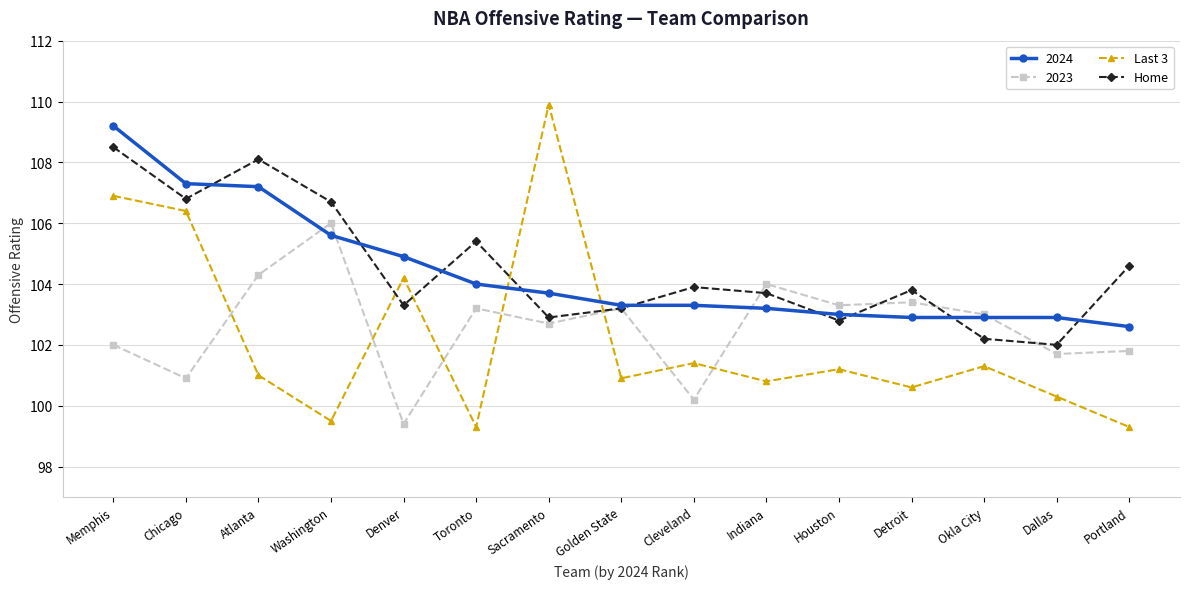

How many interior local peaks does the Home series have?

4